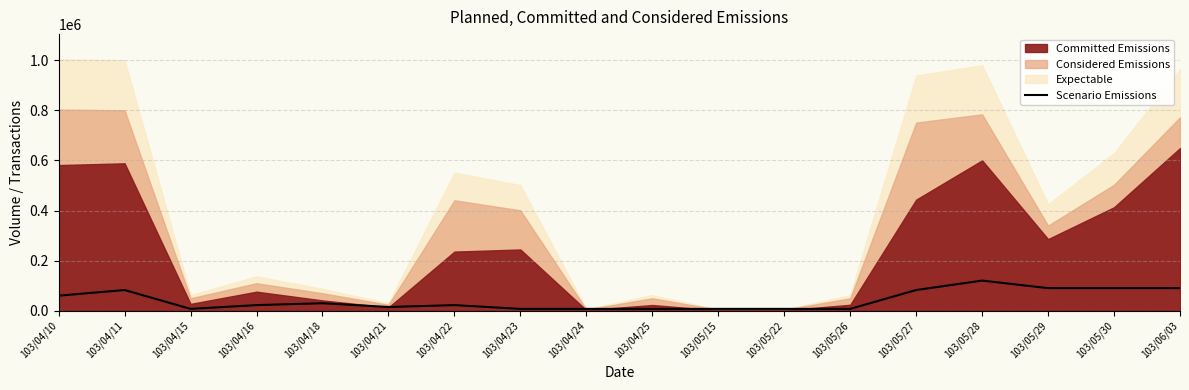

What is the sum of the values at 103/04/21 and 103/04/15?

22584.4